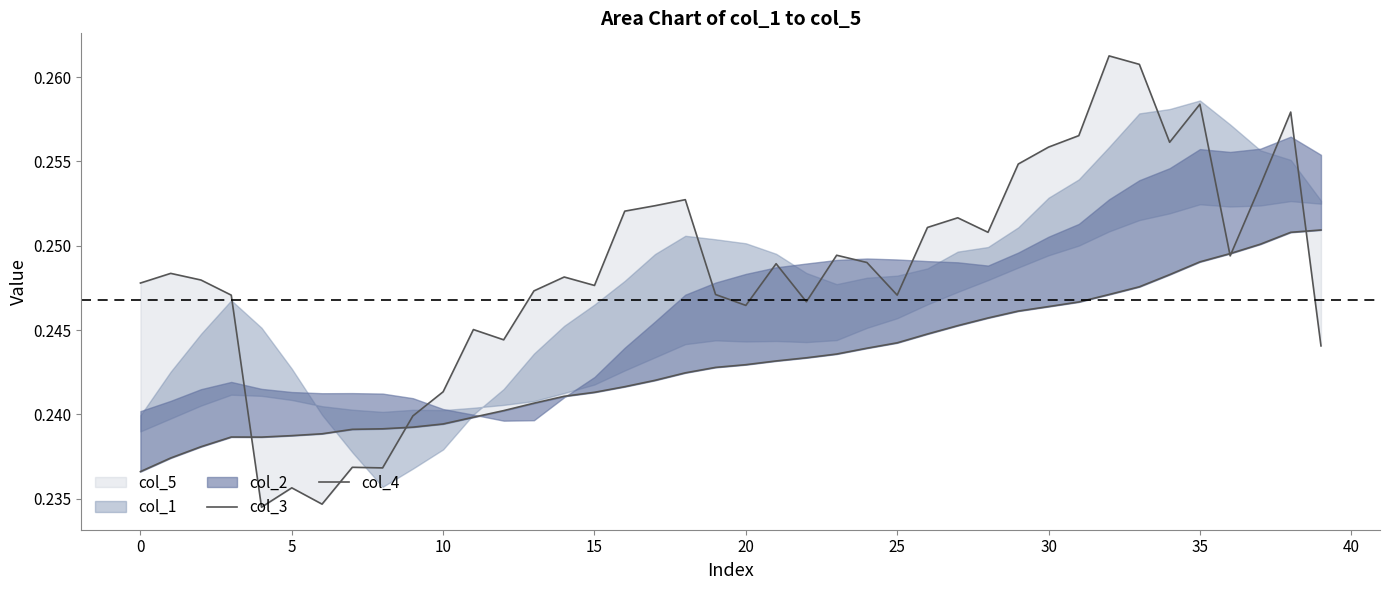

Which has a higher value, 38 or 20?

38